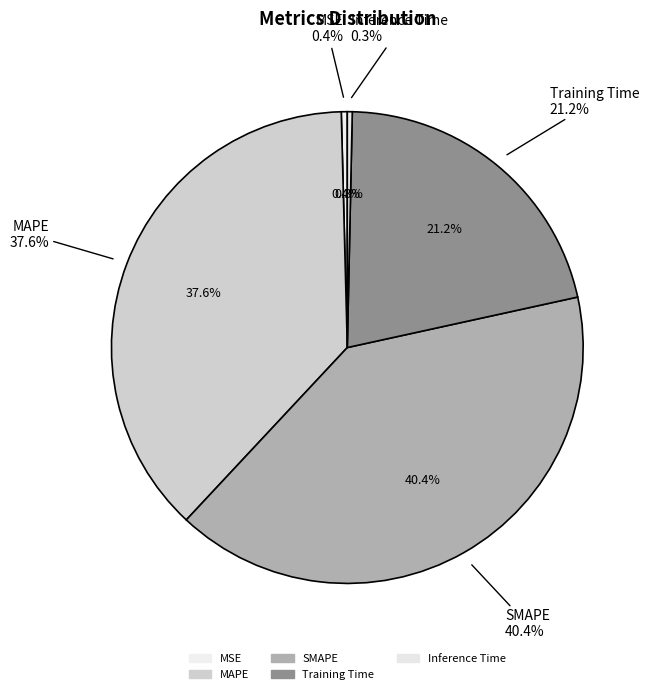

Does Inference Time account for over 50% of the chart?

No